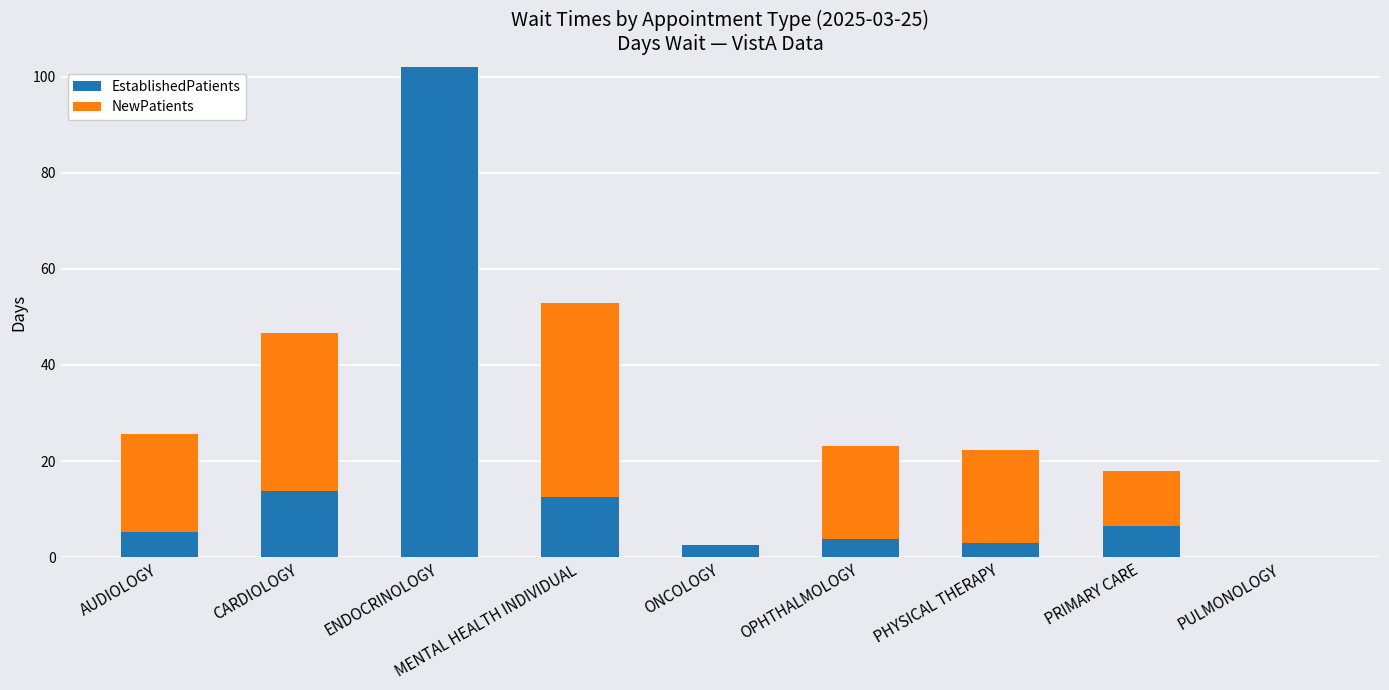

At which label does EstablishedPatients reach its peak?

ENDOCRINOLOGY